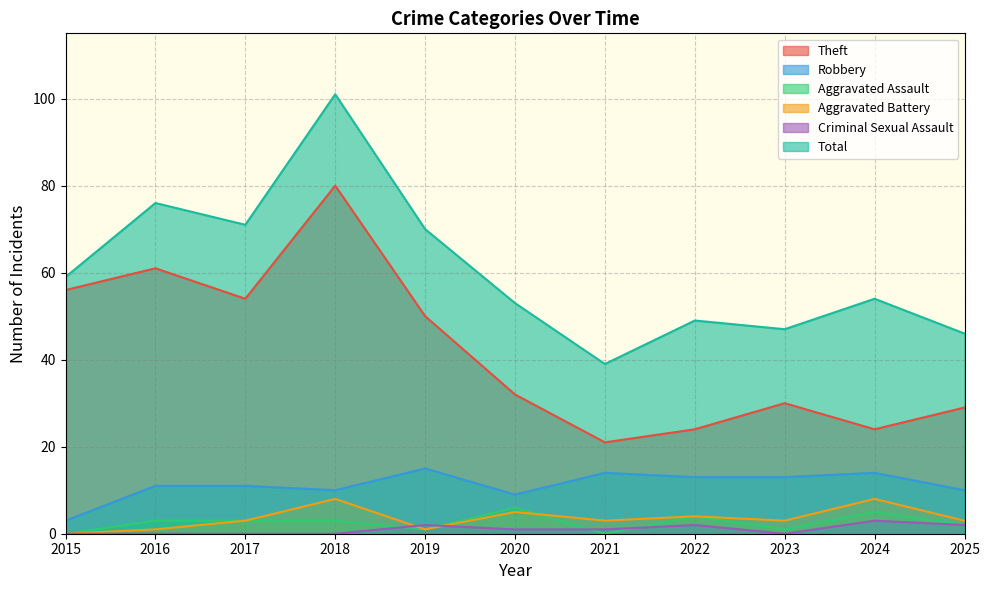

At 2015, list the series in order from smallest to largest.

Aggravated Assault, Aggravated Battery, Criminal Sexual Assault, Robbery, Theft, Total